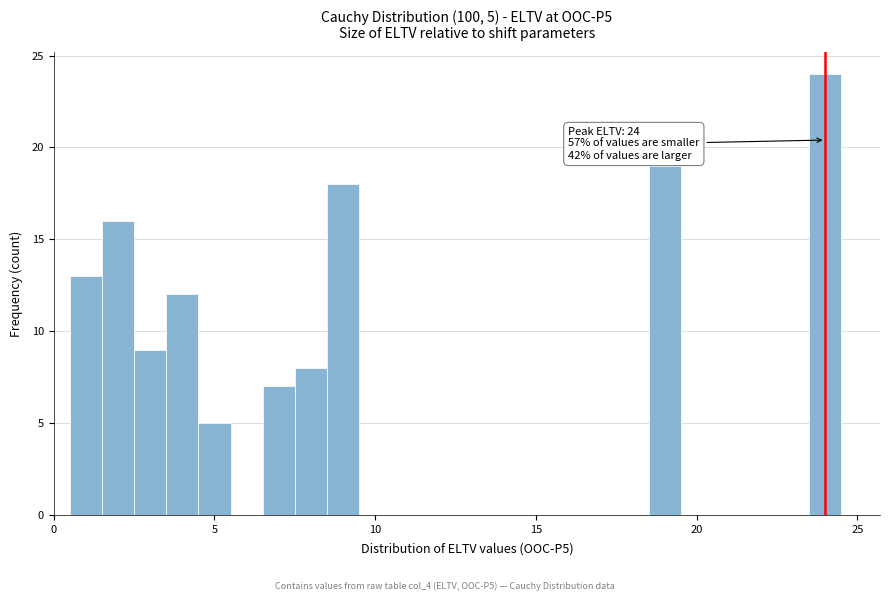

Read against the x-axis, roughly where is the centre of the tallest bar?

24.0